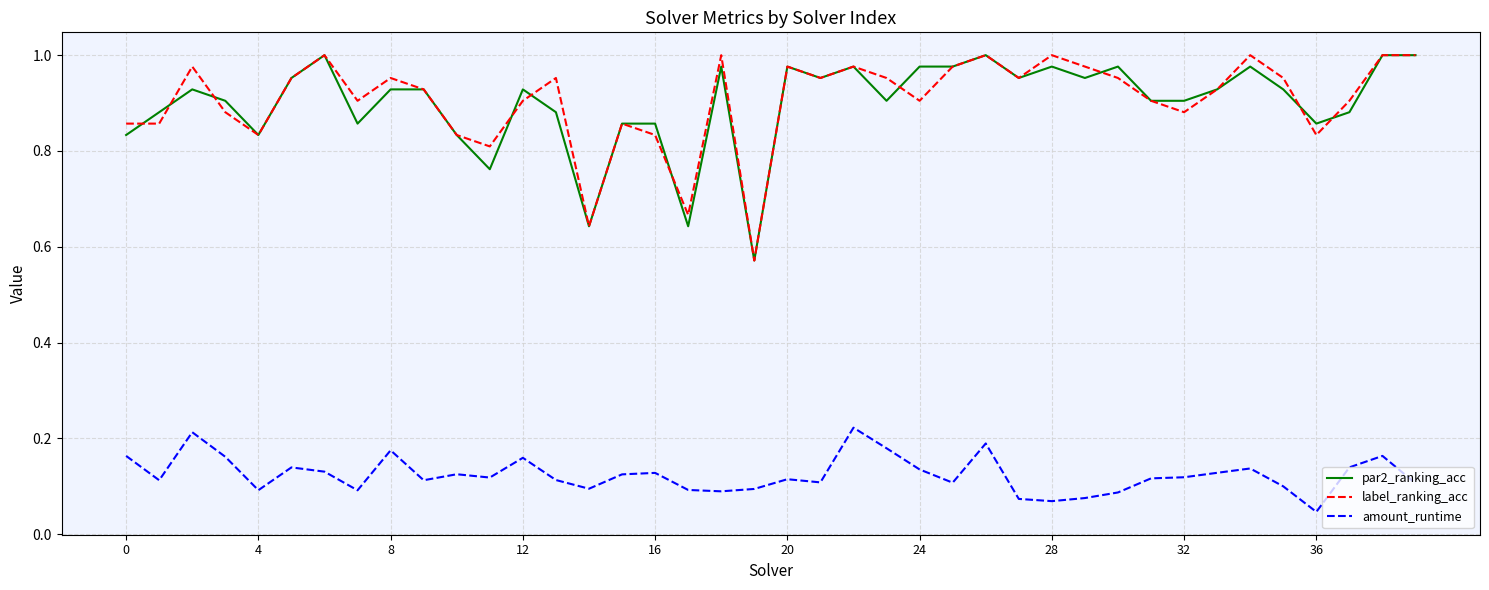

True or false: amount_runtime and label_ranking_acc cross at least once.

False